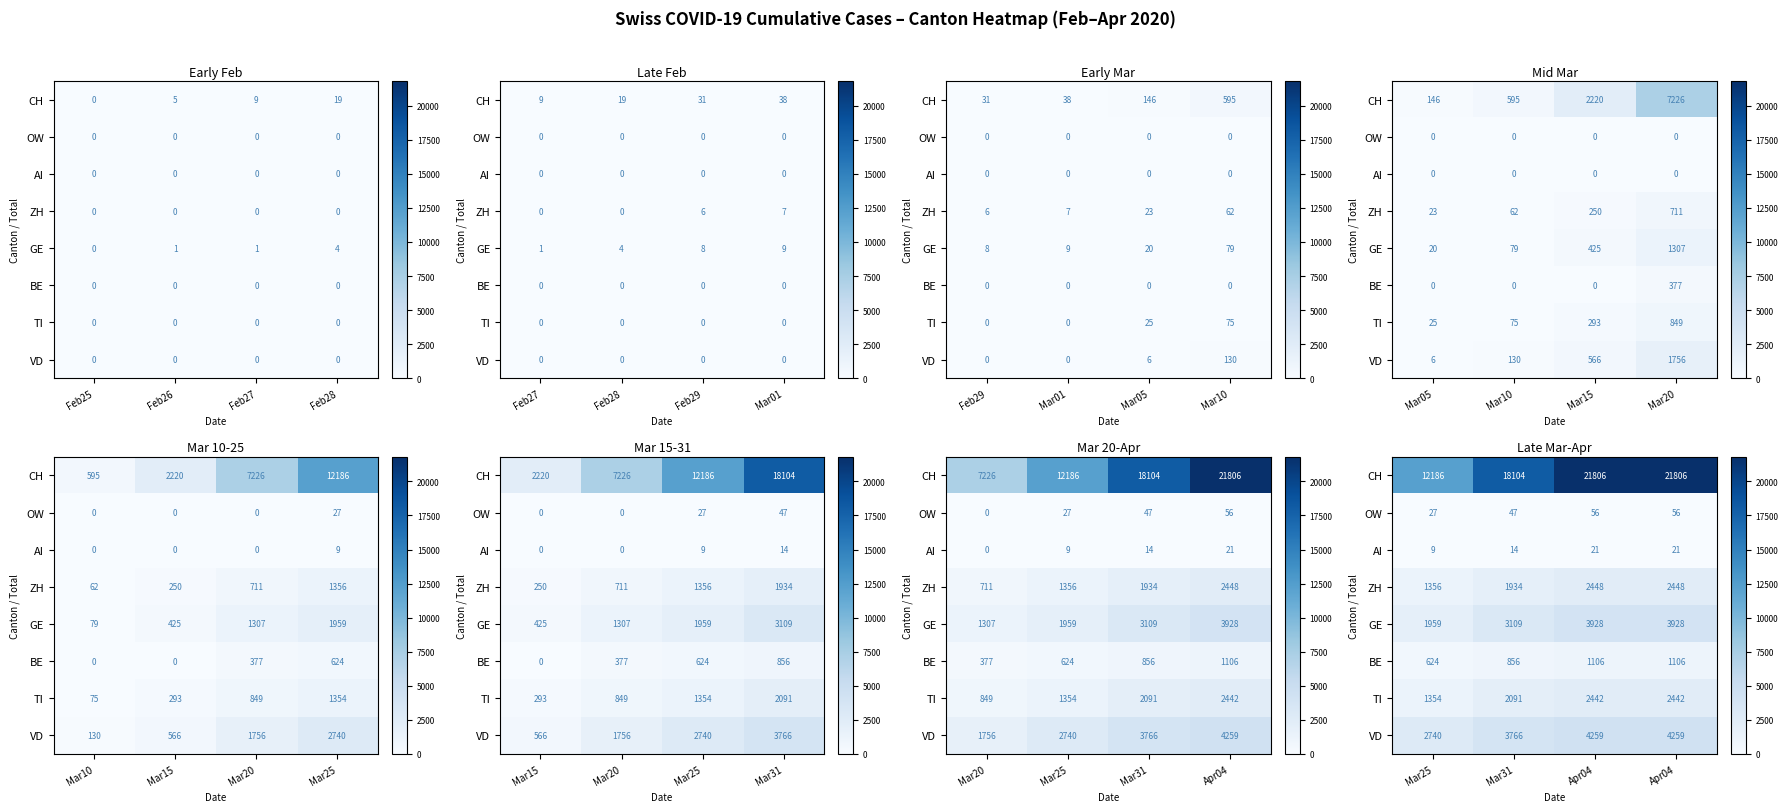

What is the lowest value of the CH series?

12186